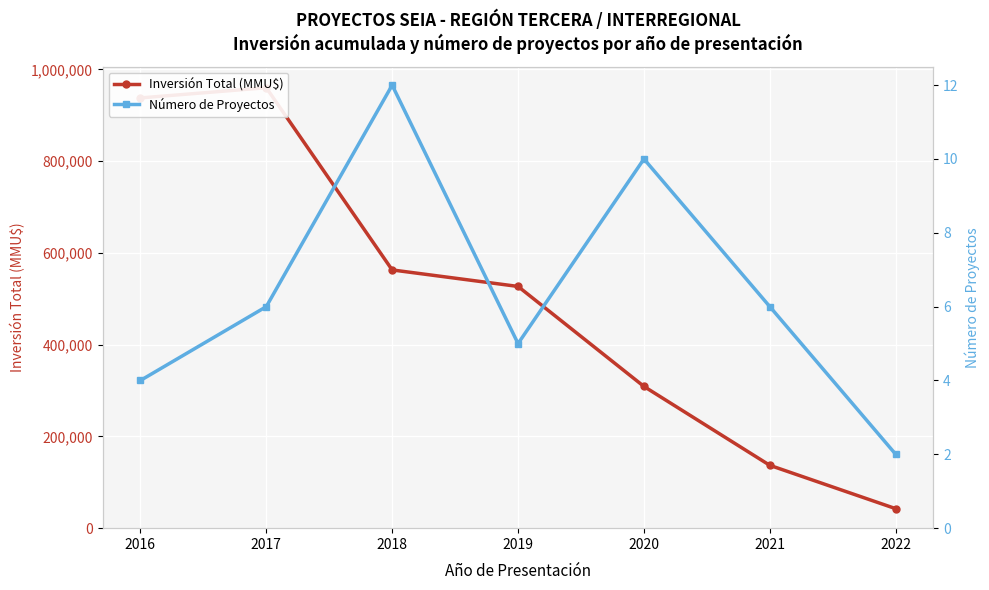

What is the value of the Número de Proyectos point at the 1st from the left?

4